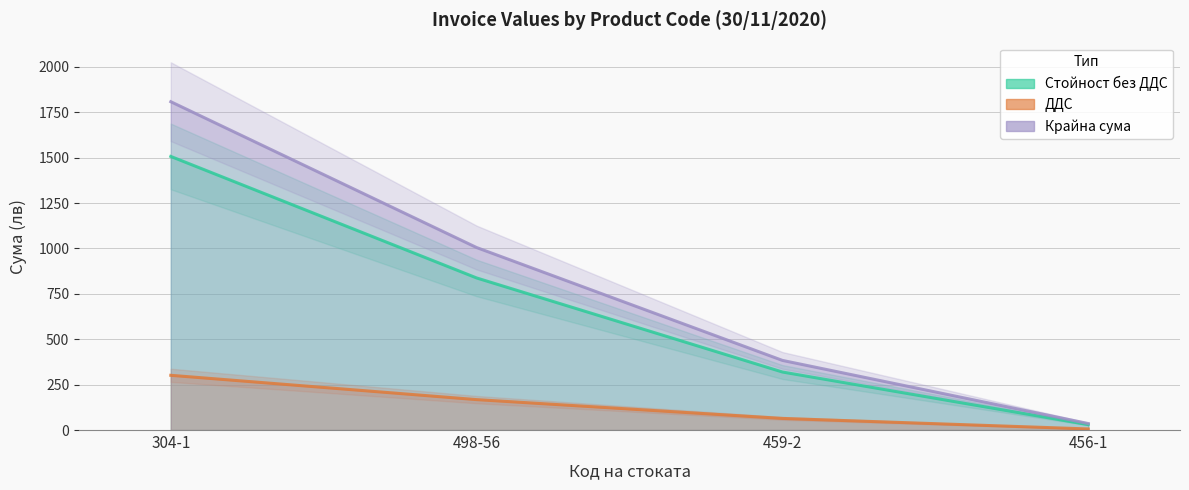

What is the highest value of the Крайна сума series?

1808.2